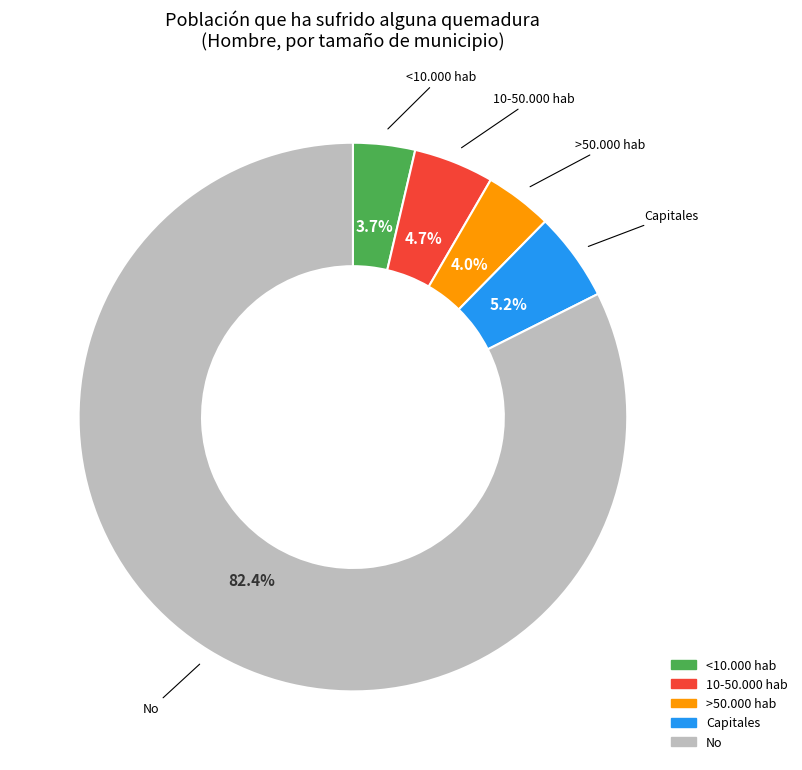

Is there any slice that represents more than half of the pie?

Yes